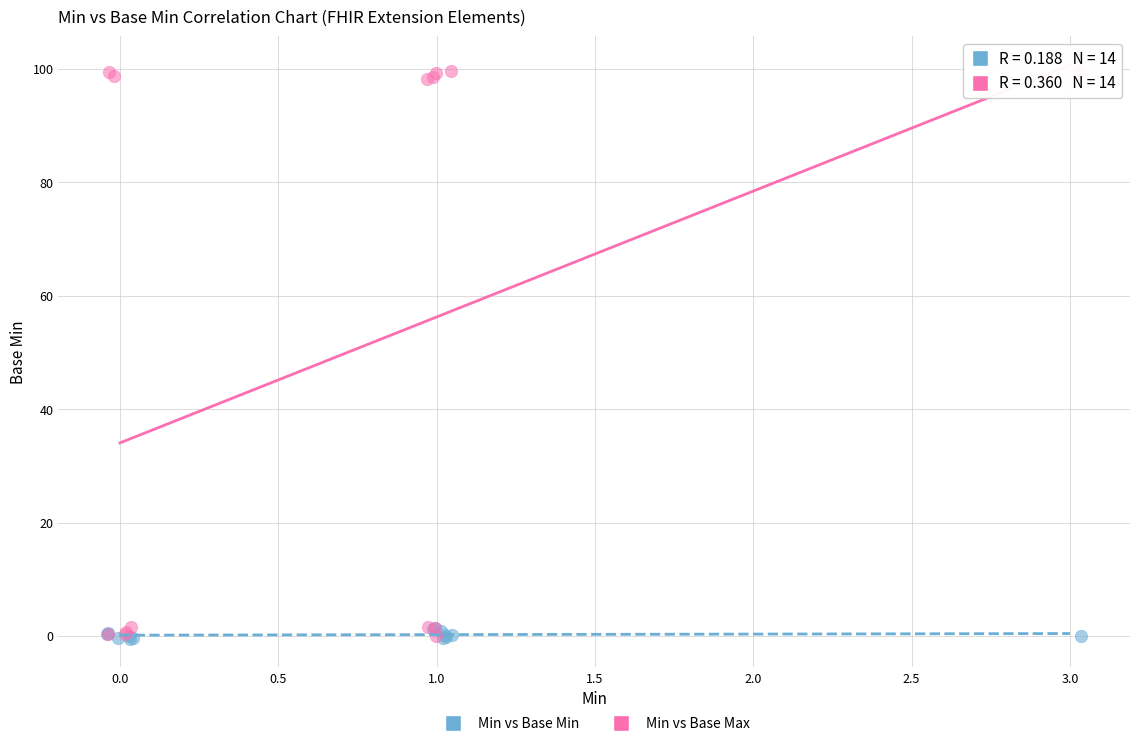

Which series has the largest Y range (max minus min)?

Min vs Base Max